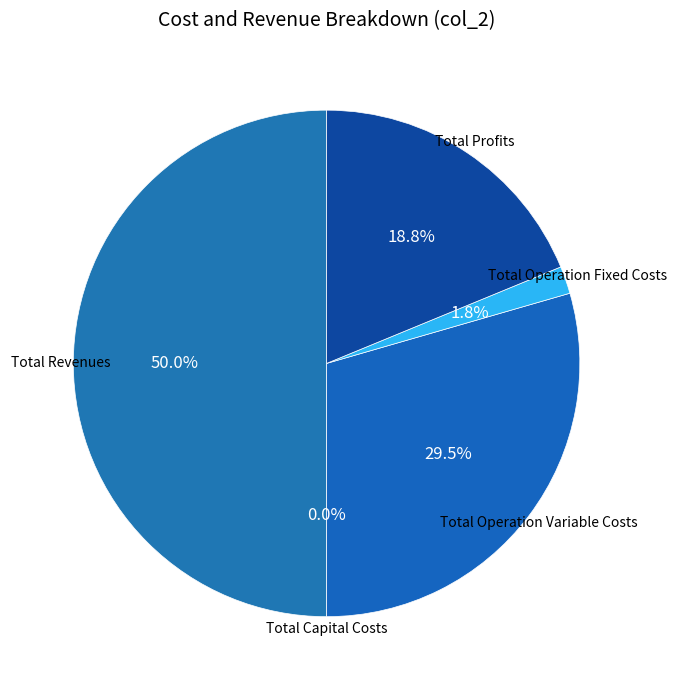

To the nearest percent, what percentage of the pie is Total Operation Variable Costs?

29%